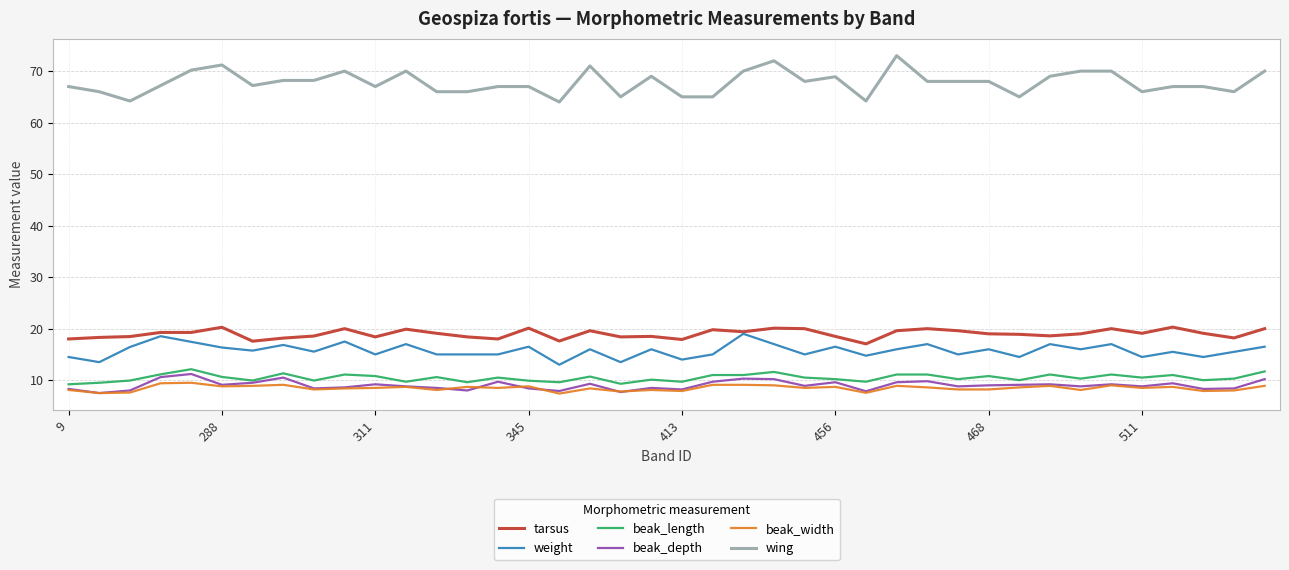

Which series has the largest total across all categories?

wing